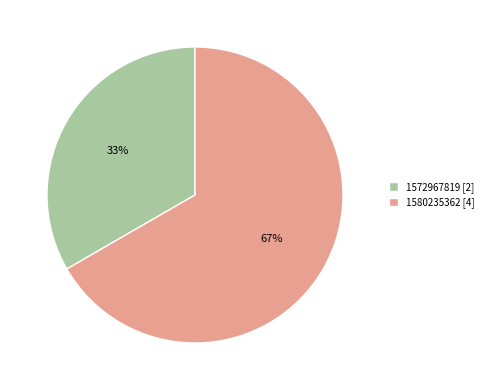

Is there a majority slice in this chart?

Yes